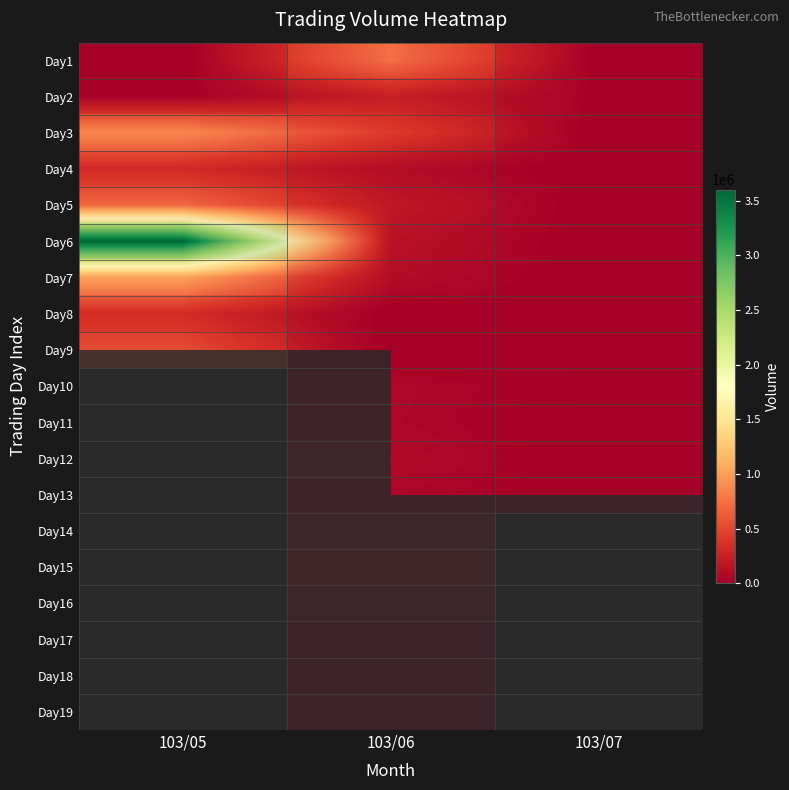

Rank the categories by Day4 value from highest to lowest.

103/05, 103/06, 103/07